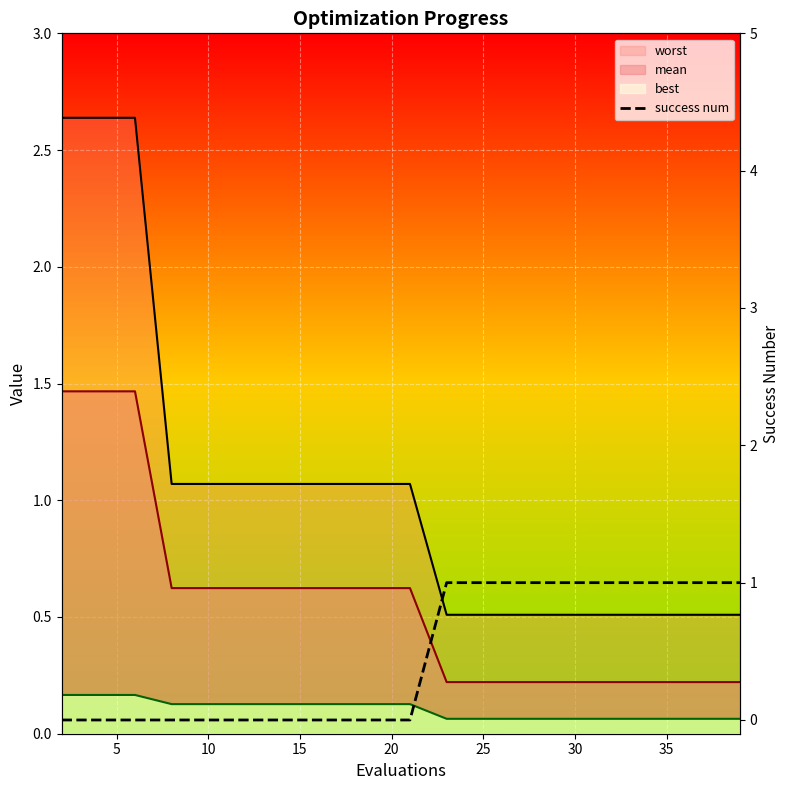

How many positive values are there?

9